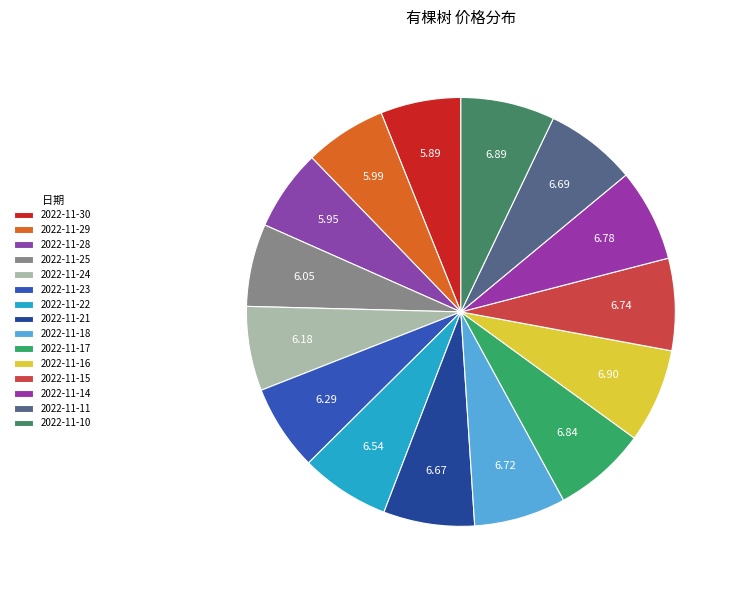

Which has a higher value, 2022-11-10 or 2022-11-21?

2022-11-10